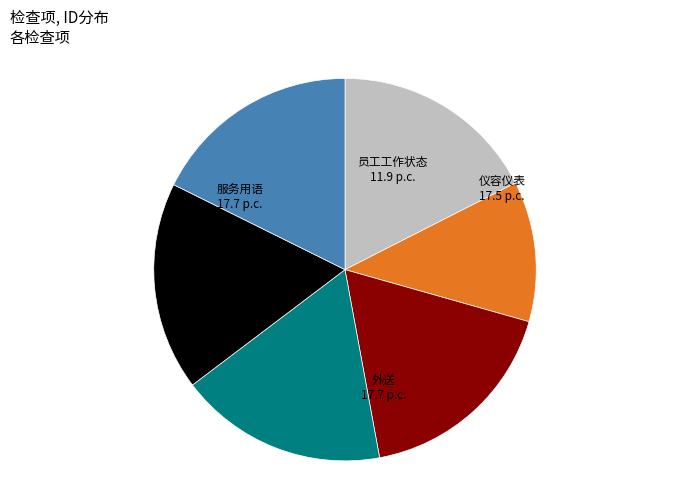

Is there any slice that represents more than half of the pie?

No